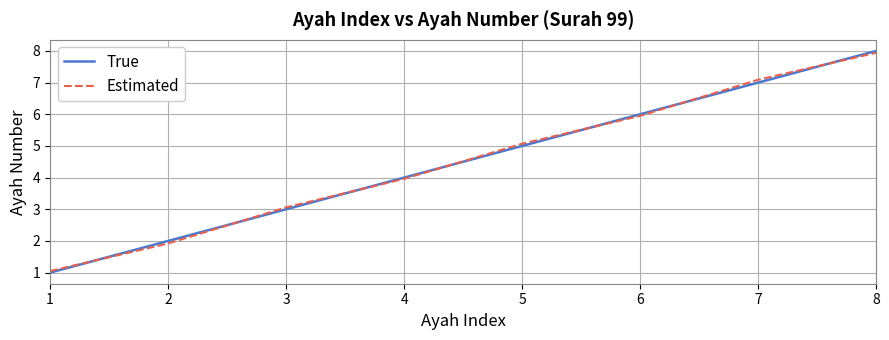

Which label corresponds to the largest value in the chart?

8